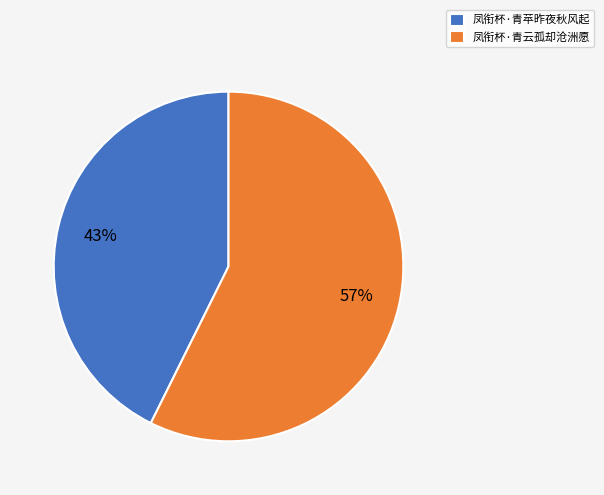

The 凤衔杯·青苹昨夜秋风起 slice represents 43% of the pie. True or false?

True